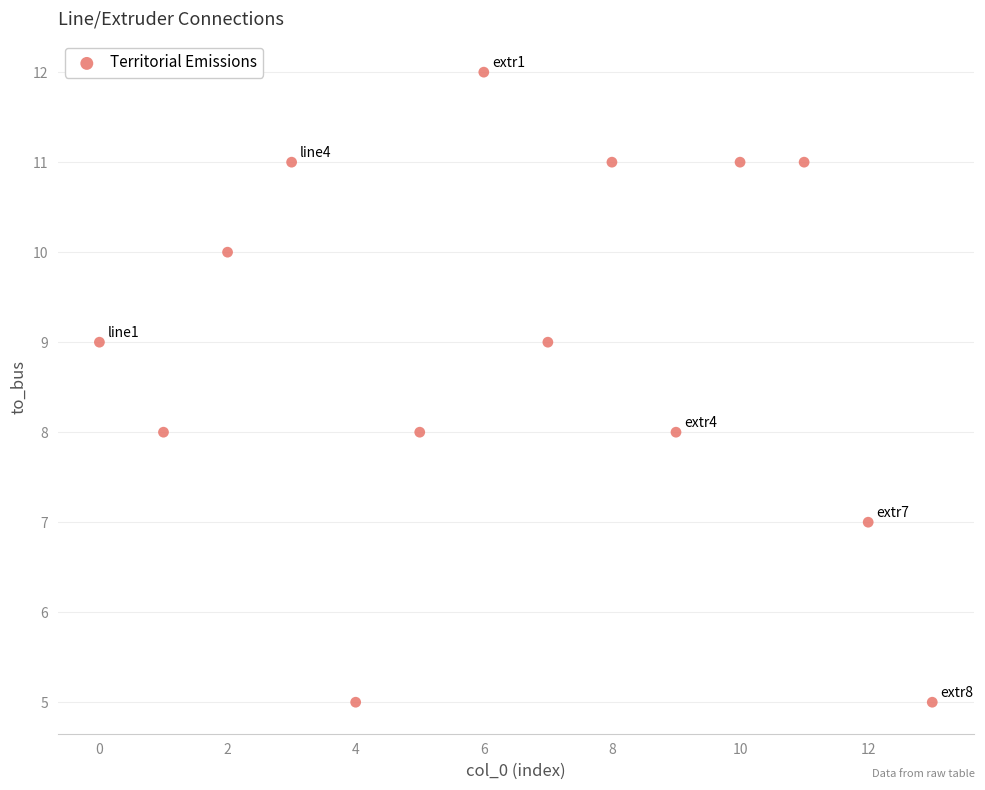

What is the range of Y values (max minus min)?

7